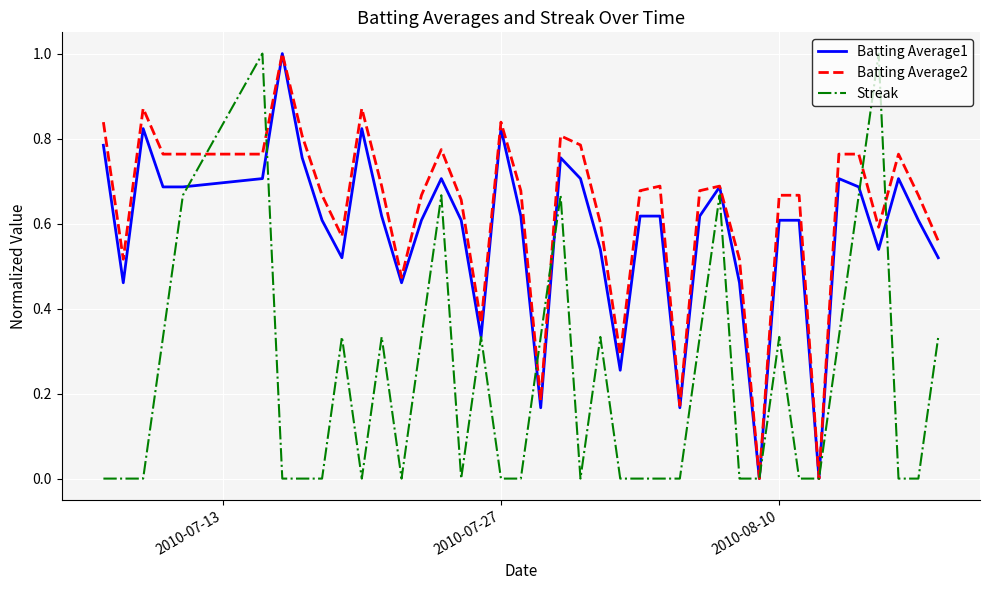

Which series has the largest total across all categories?

Batting Average2